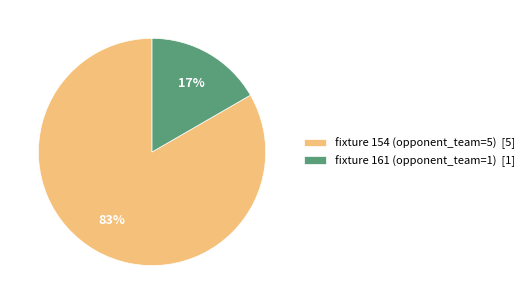

Which category accounts for the majority?

fixture 154 (opponent_team=5) [5]